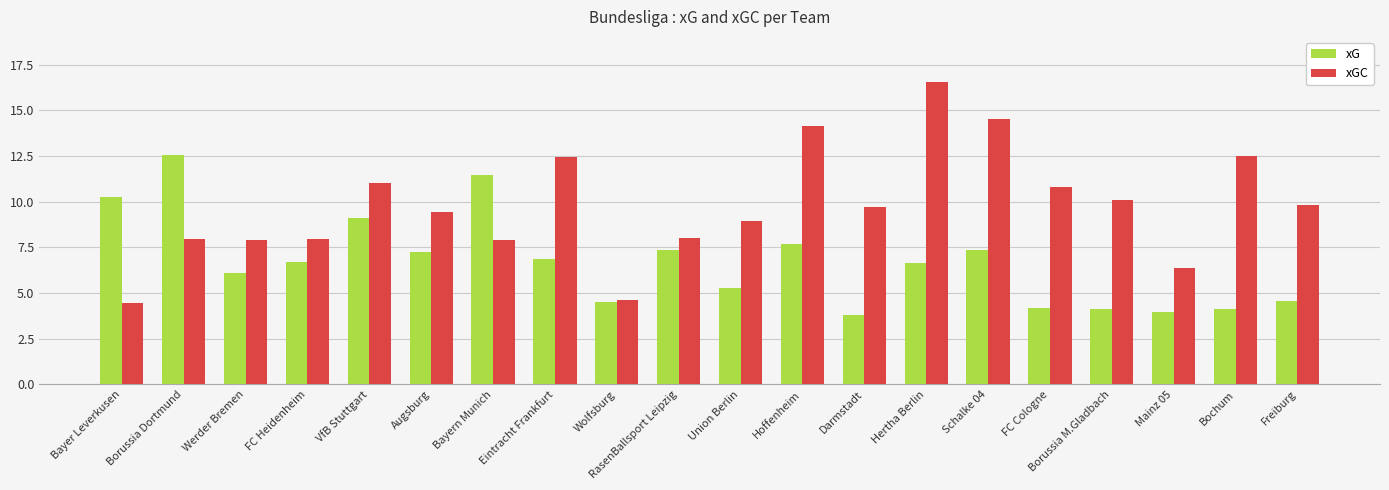

What is the value of the xGC bar at the 16th from the left?

10.8